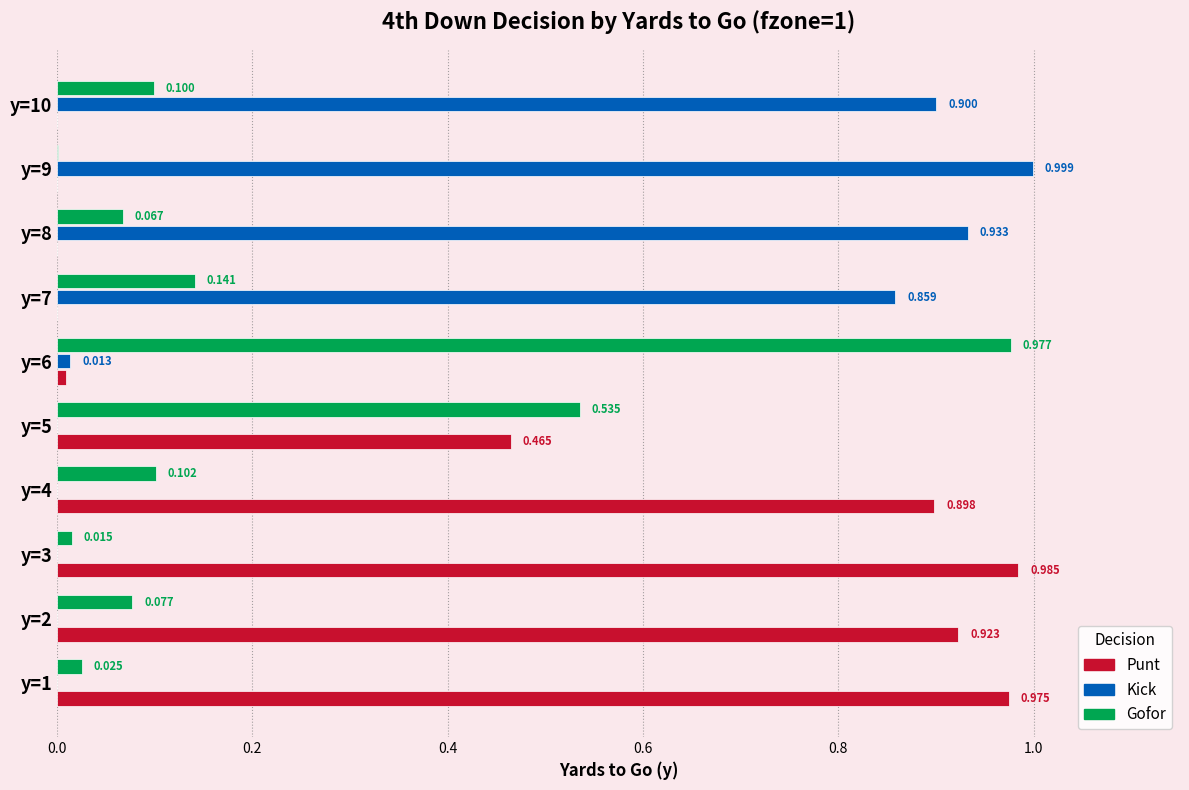

Between y=6 and y=8, which series saw the biggest shift?

Kick